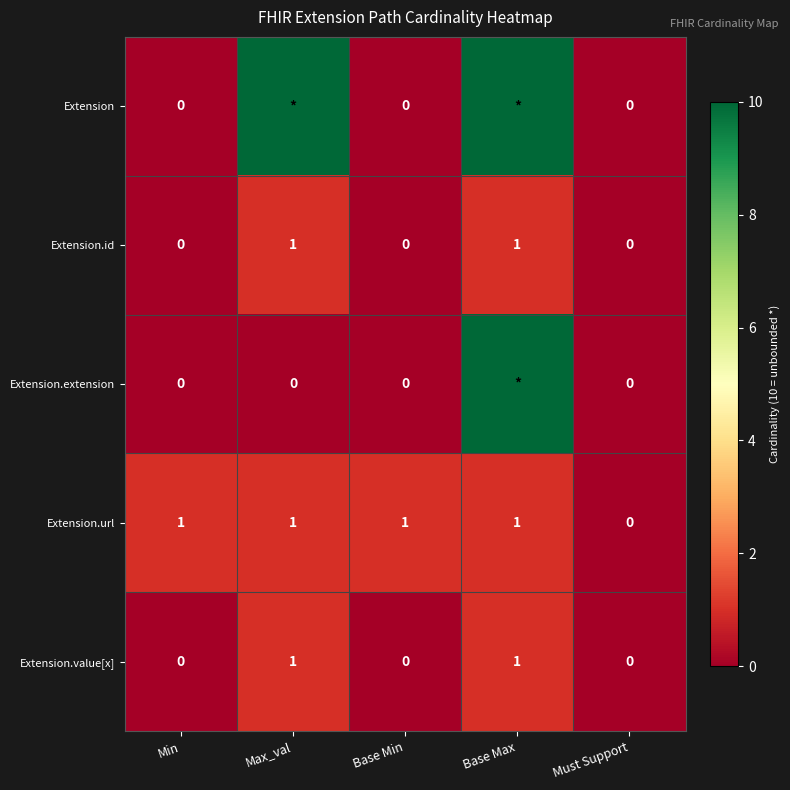

Is it true that Extension.id equals 1 at Max_val?

True